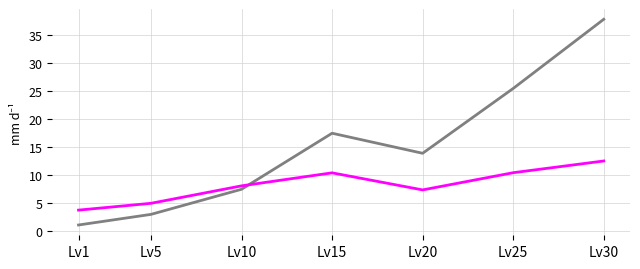

At which category is the sum across all series the highest?

Lv30